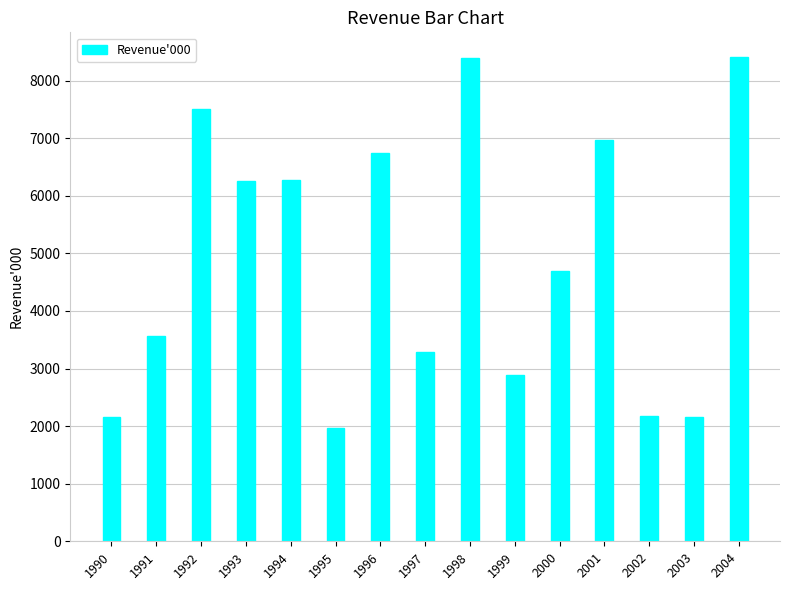

How many categories are shown in the chart?

15